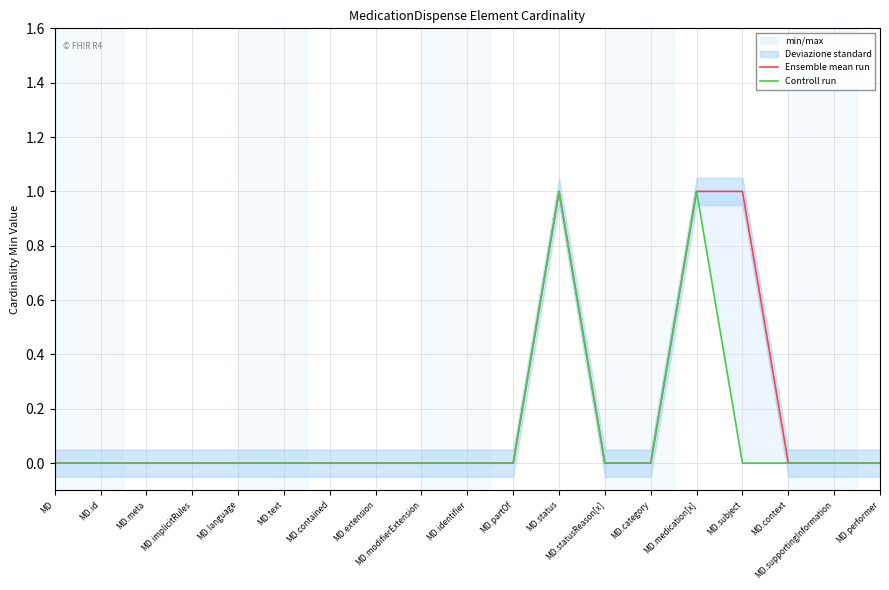

Between MD.text and MD.supportingInformation, which series saw the biggest shift?

Ensemble mean run